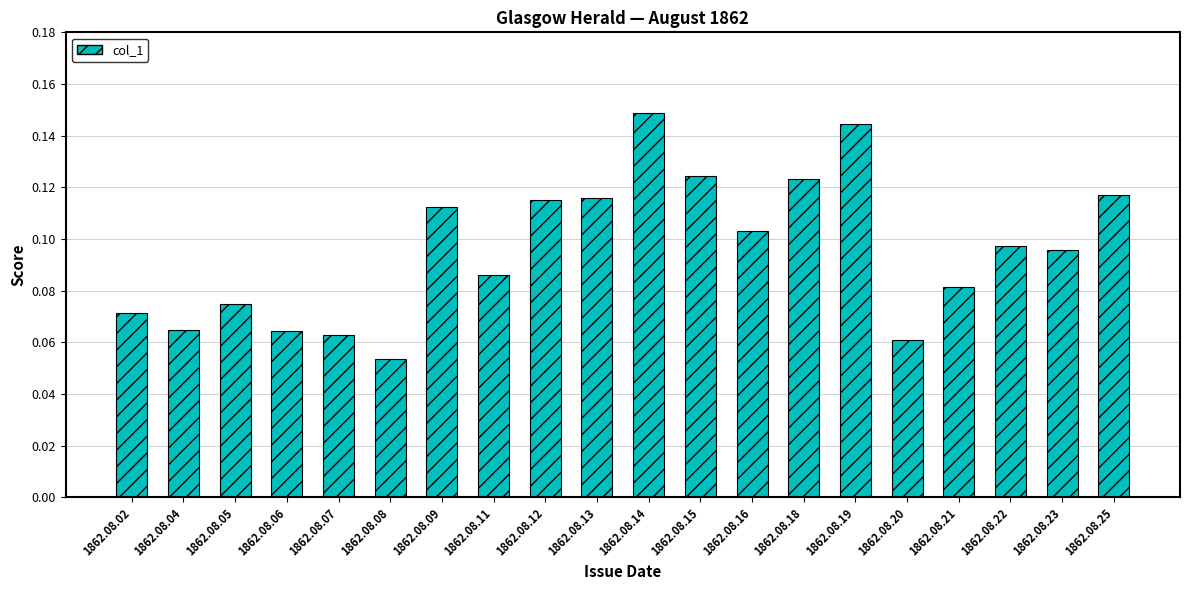

True or false: the data shows 0.0 at 1862.08.07.

False